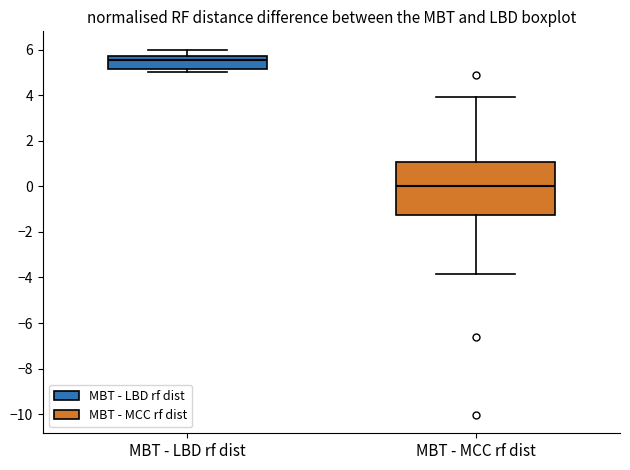

Reading left to right, transcribe this box plot: for each box, give where its median line is, the range the box spans, and where its two whiskers end, as read against the y-axis. The values are not printed on the chart, so give them approximately, as read against the axis.

MBT - LBD rf dist: median 5.6, box 5.2 to 5.8, whiskers 5.0 to 6.0
MBT - MCC rf dist: median 0.0, box -1.2 to 1.0, whiskers -3.8 to 4.0